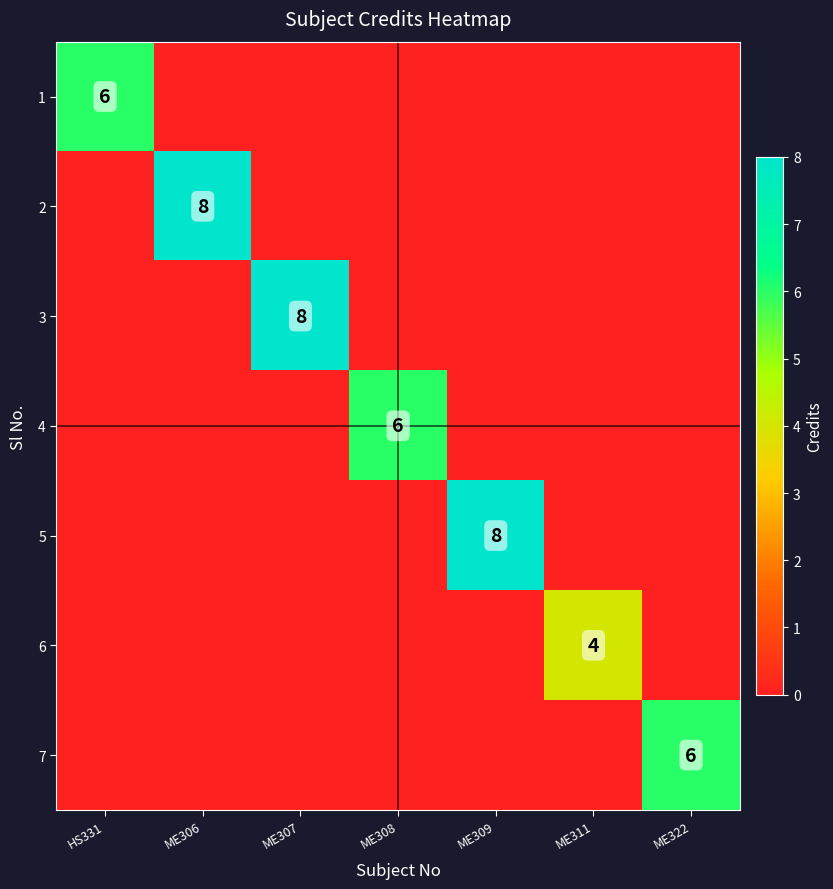

Is it true that 1 equals 2 at HS331?

False